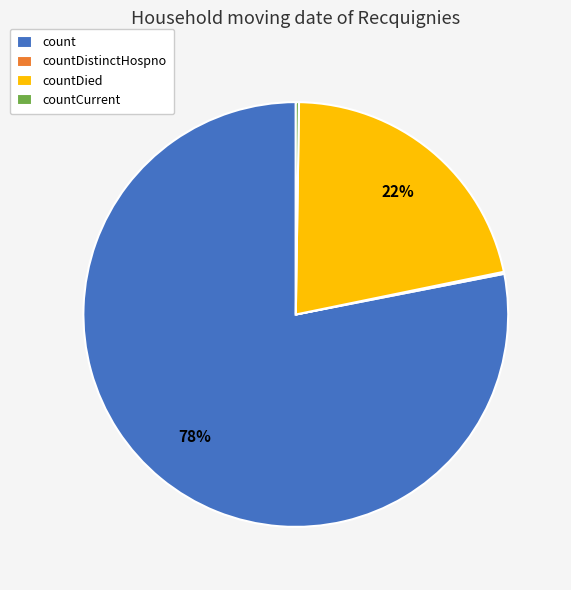

Is there a majority slice in this chart?

Yes